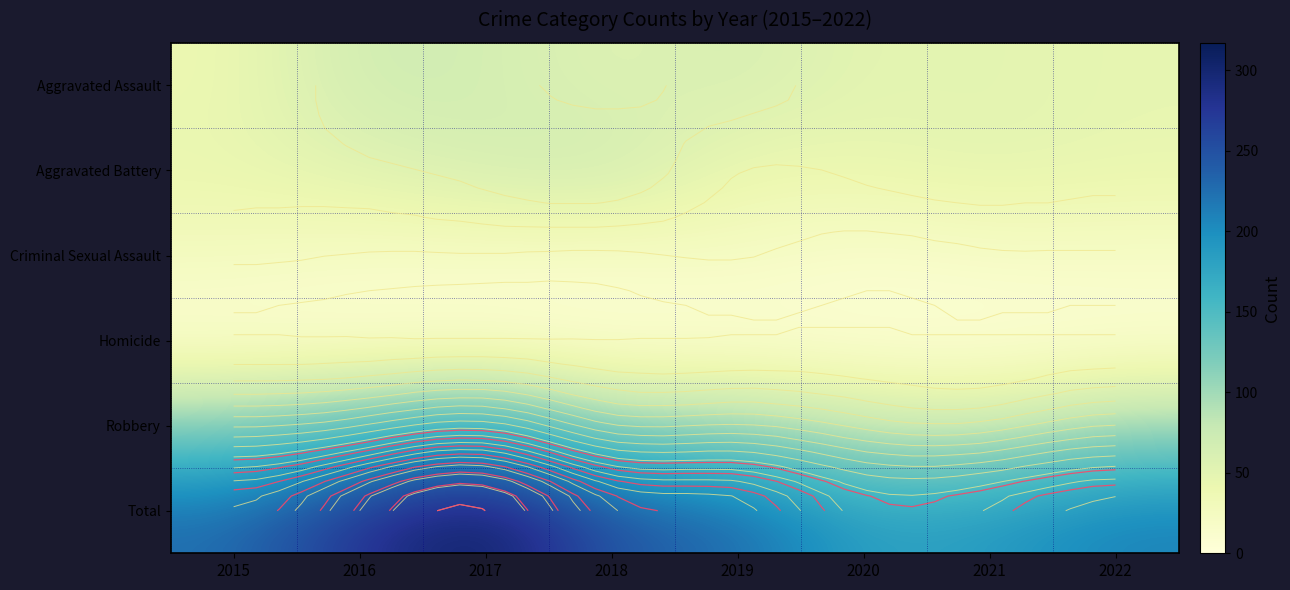

What is the approximate value of Total at 2018, to the nearest 50?

250